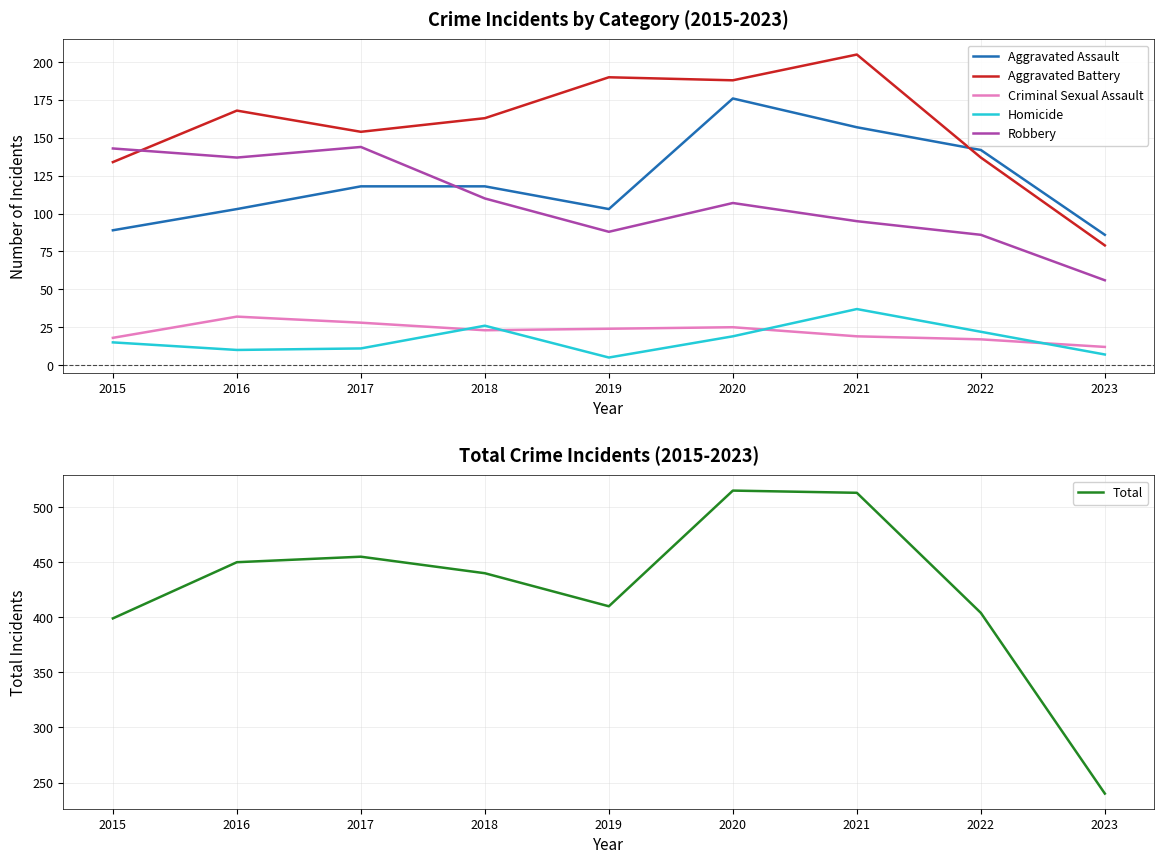

True or false: Aggravated Assault has a value of 142 at 2022.

True